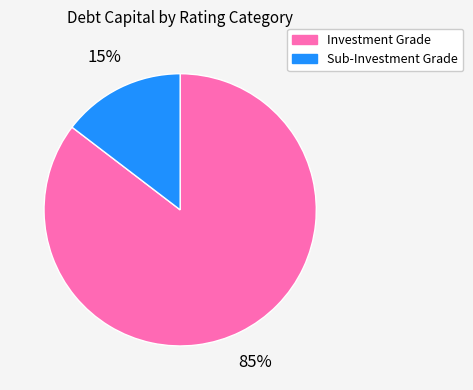

To the nearest percent, what is the average slice percentage?

50%